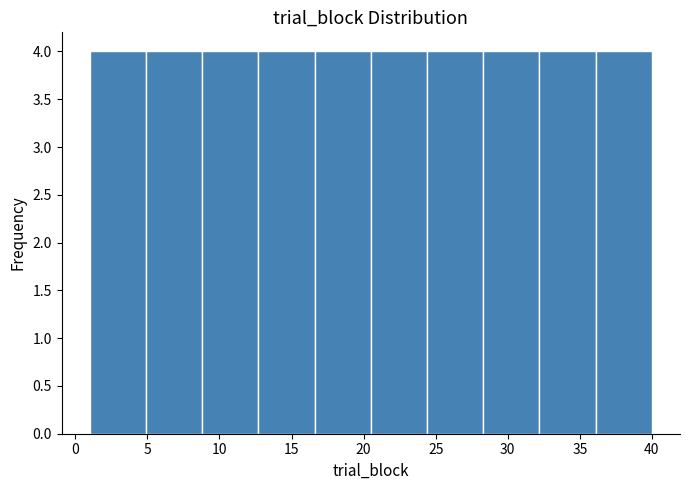

How tall is the bar that spans 8.8 to 12.7 on the x-axis? Neither the bar edges nor the heights are printed on the chart, so give them approximately, as read against the axes.

4